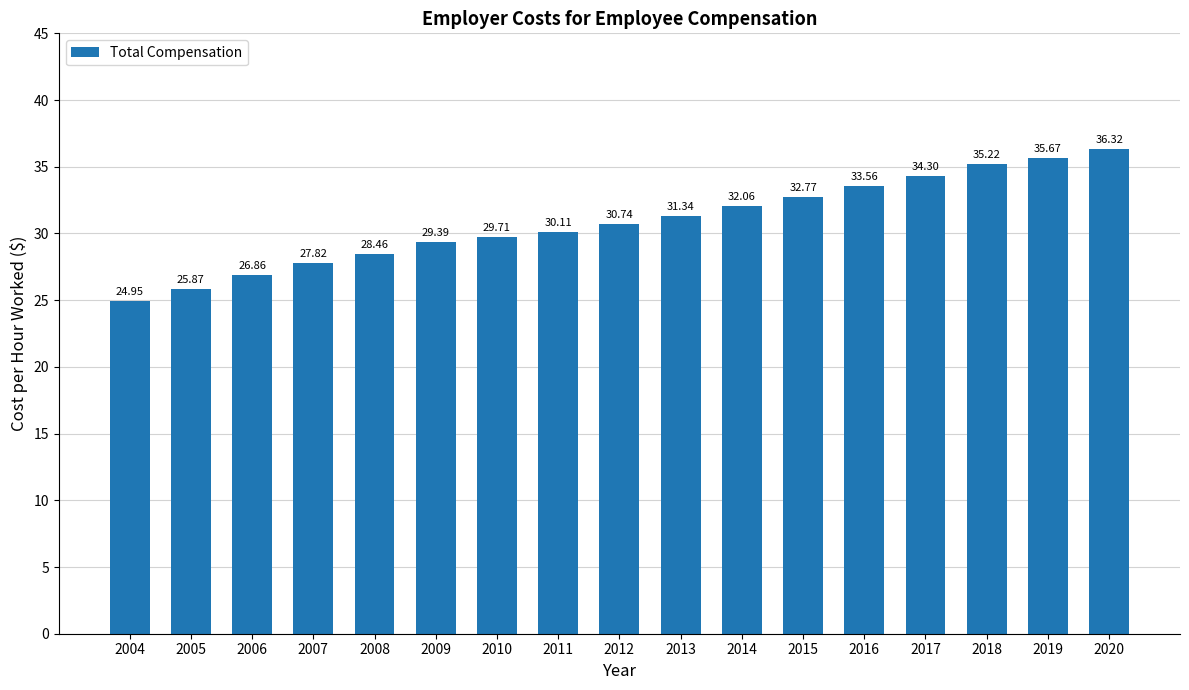

What is the difference between the values at 2012 and 2008?

2.3